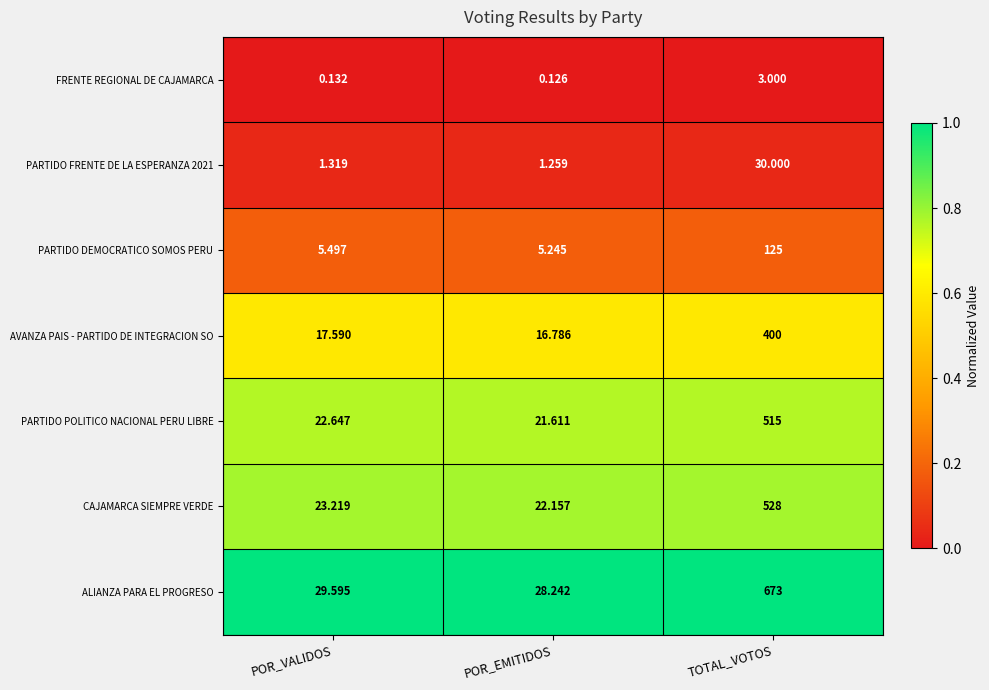

Which series has the largest total across all categories?

ALIANZA PARA EL PROGRESO